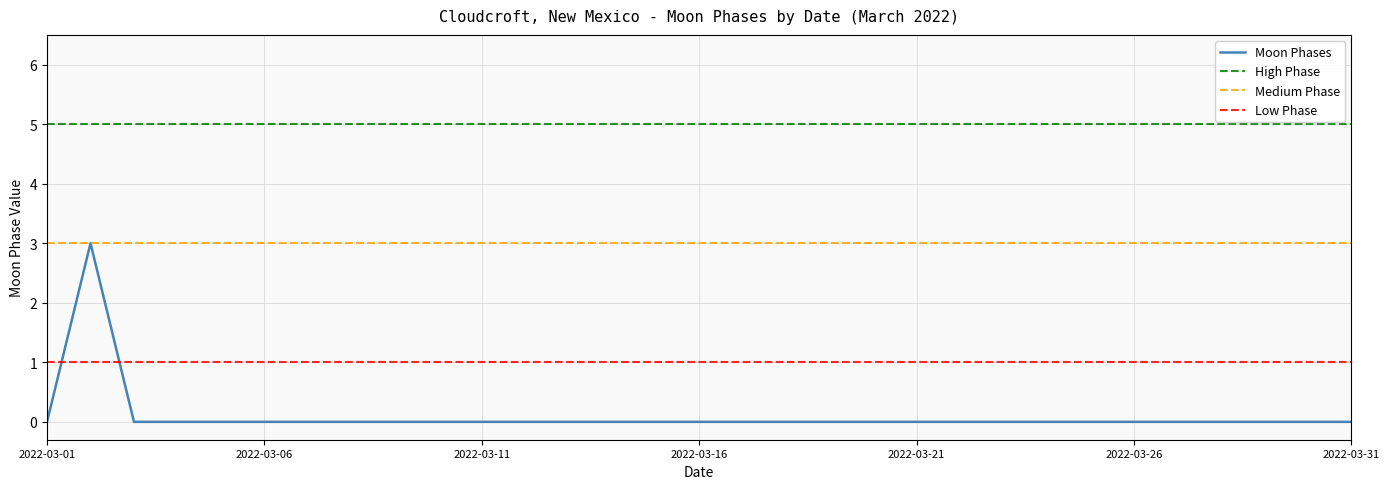

Rank the categories by value from lowest to highest.

2022-03-01, 2022-03-03, 2022-03-04, 2022-03-05, 2022-03-06, 2022-03-07, 2022-03-08, 2022-03-09, 2022-03-10, 2022-03-11, 2022-03-12, 2022-03-13, 2022-03-14, 2022-03-15, 2022-03-16, 2022-03-17, 2022-03-18, 2022-03-19, 2022-03-20, 2022-03-21, 2022-03-22, 2022-03-23, 2022-03-24, 2022-03-25, 2022-03-26, 2022-03-27, 2022-03-28, 2022-03-29, 2022-03-30, 2022-03-31, 2022-03-02